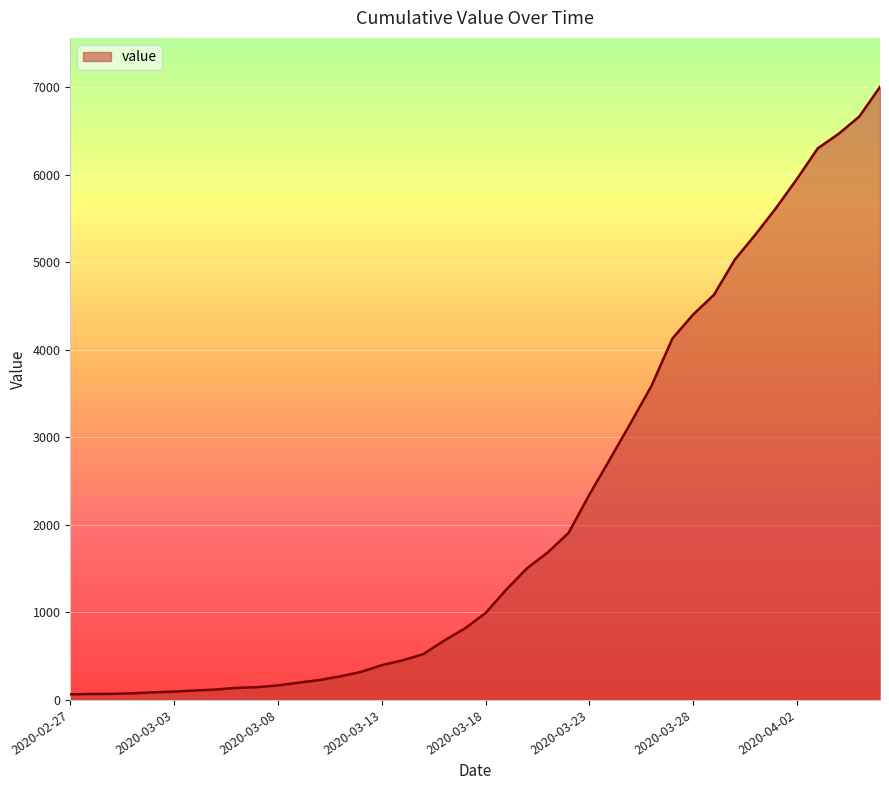

What is the greatest value displayed?

7003